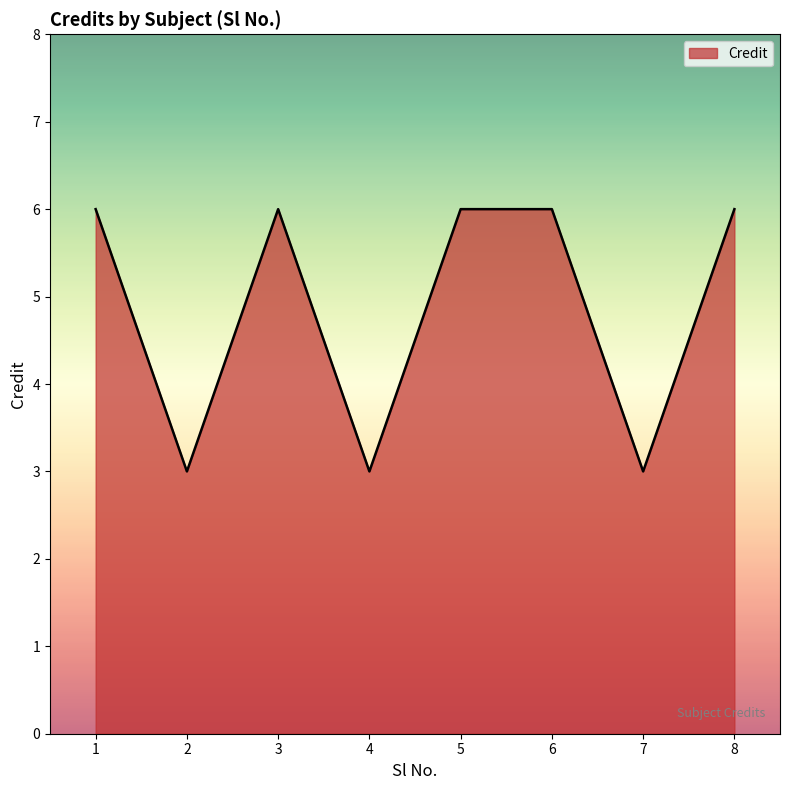

What value does the data have at 4?

3